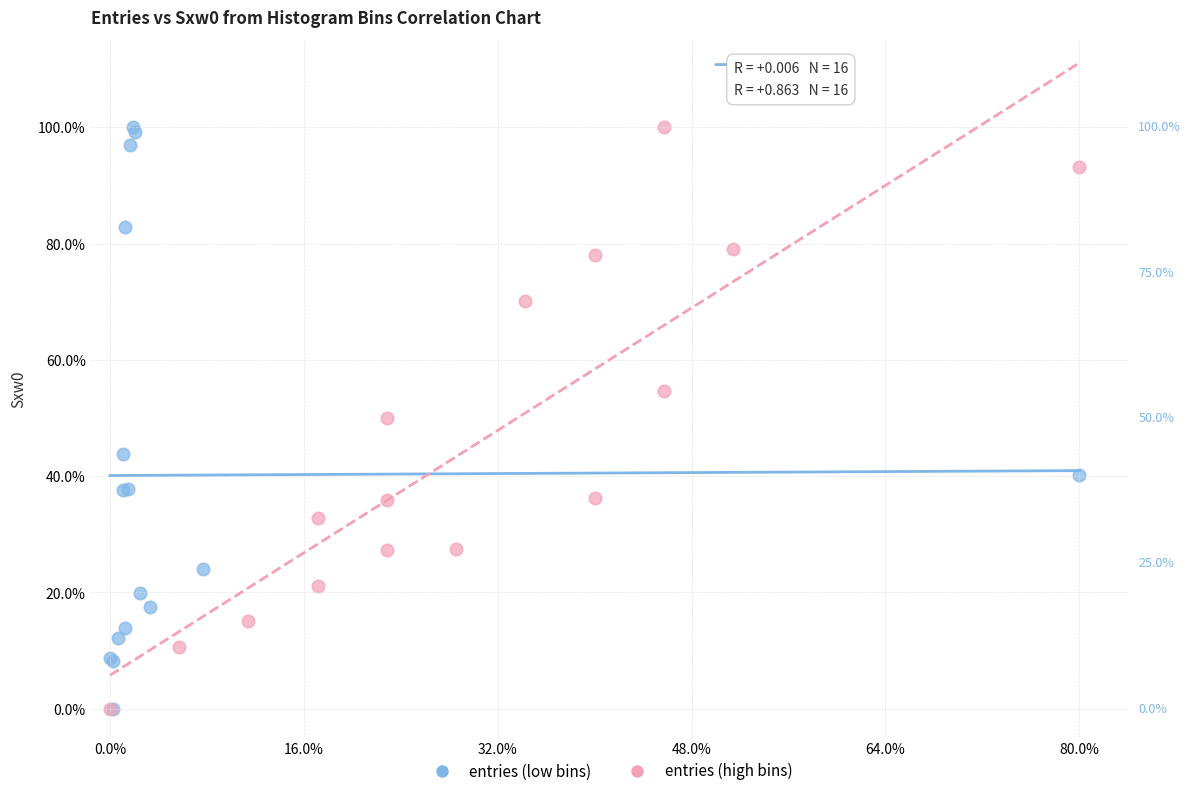

What are all the series names shown in the legend?

entries (low bins), entries (high bins)